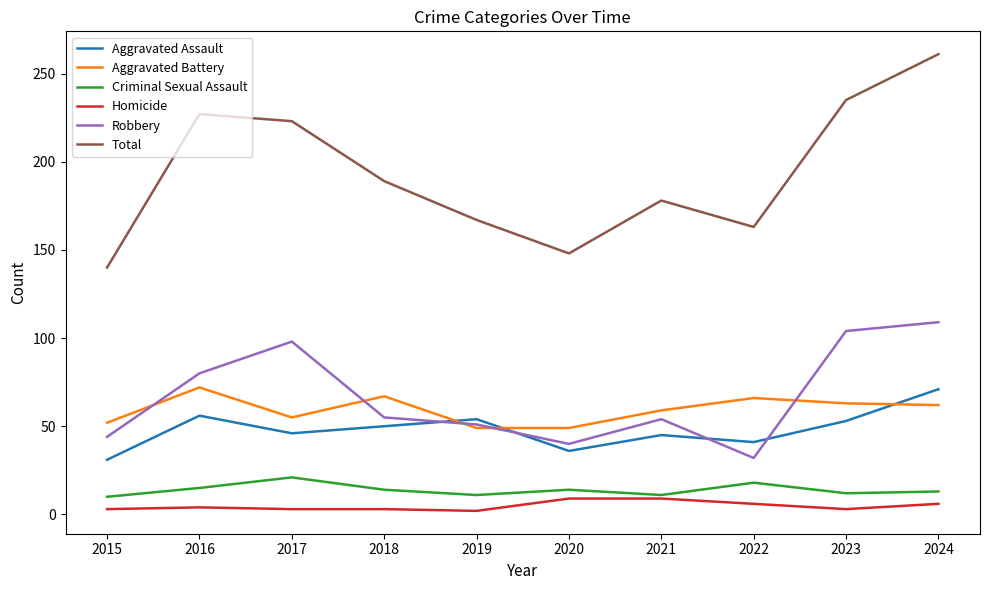

Is this an area chart (filled region under the line)?

No